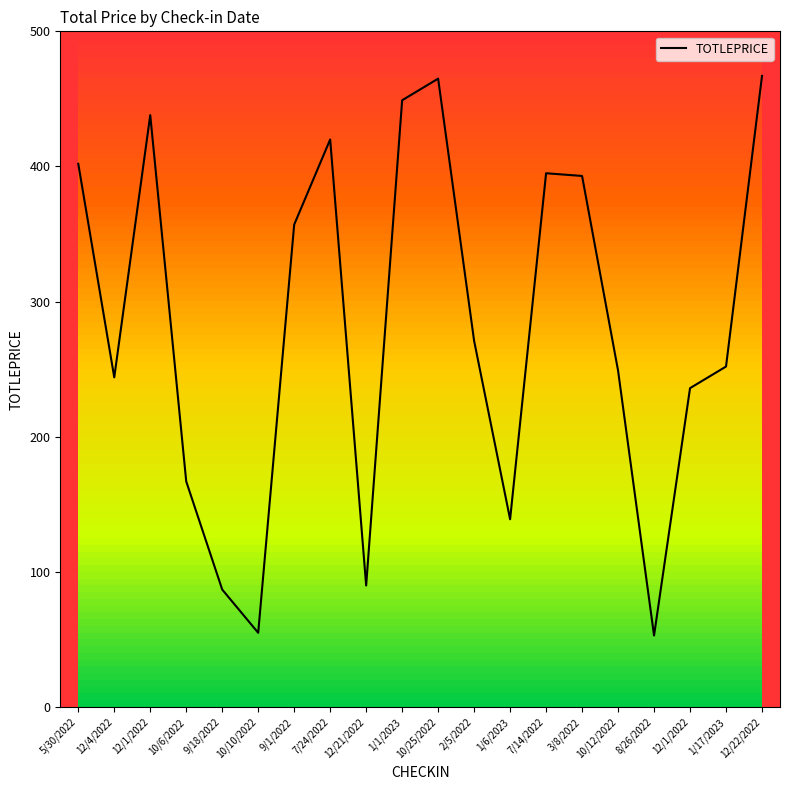

Does the chart have visible grid lines?

No